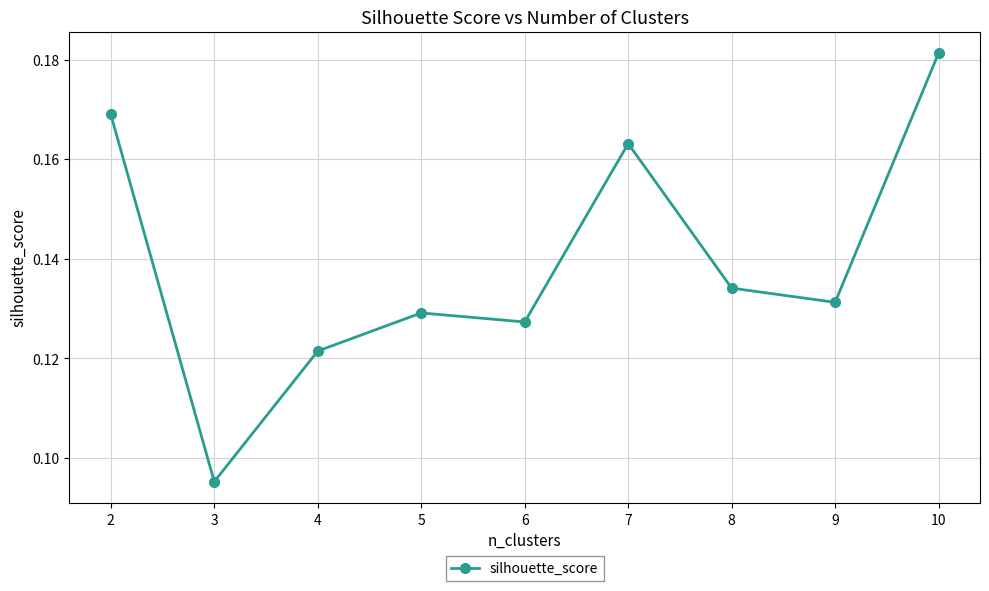

Rank the categories by value from highest to lowest.

10, 2, 7, 8, 9, 5, 6, 4, 3